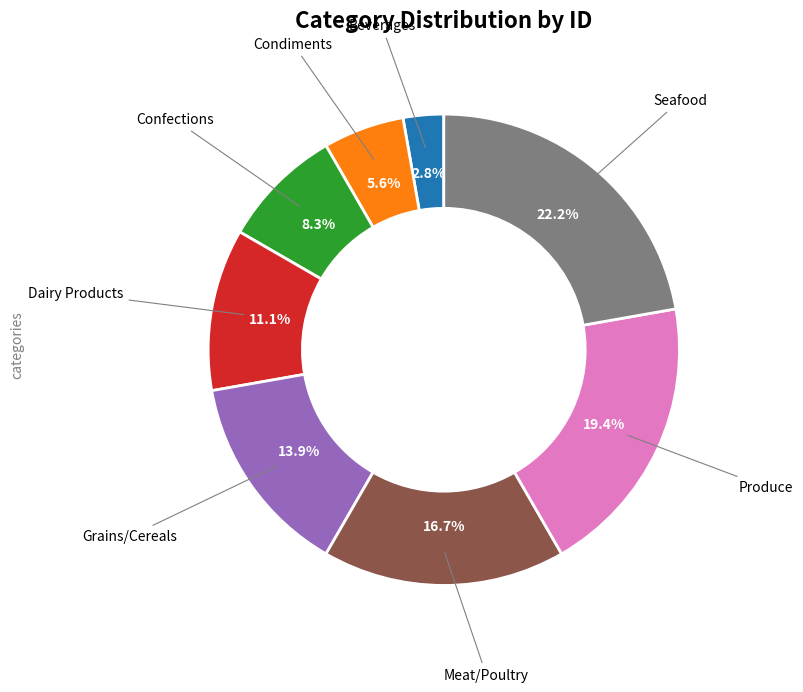

Is there any slice that represents more than half of the pie?

No